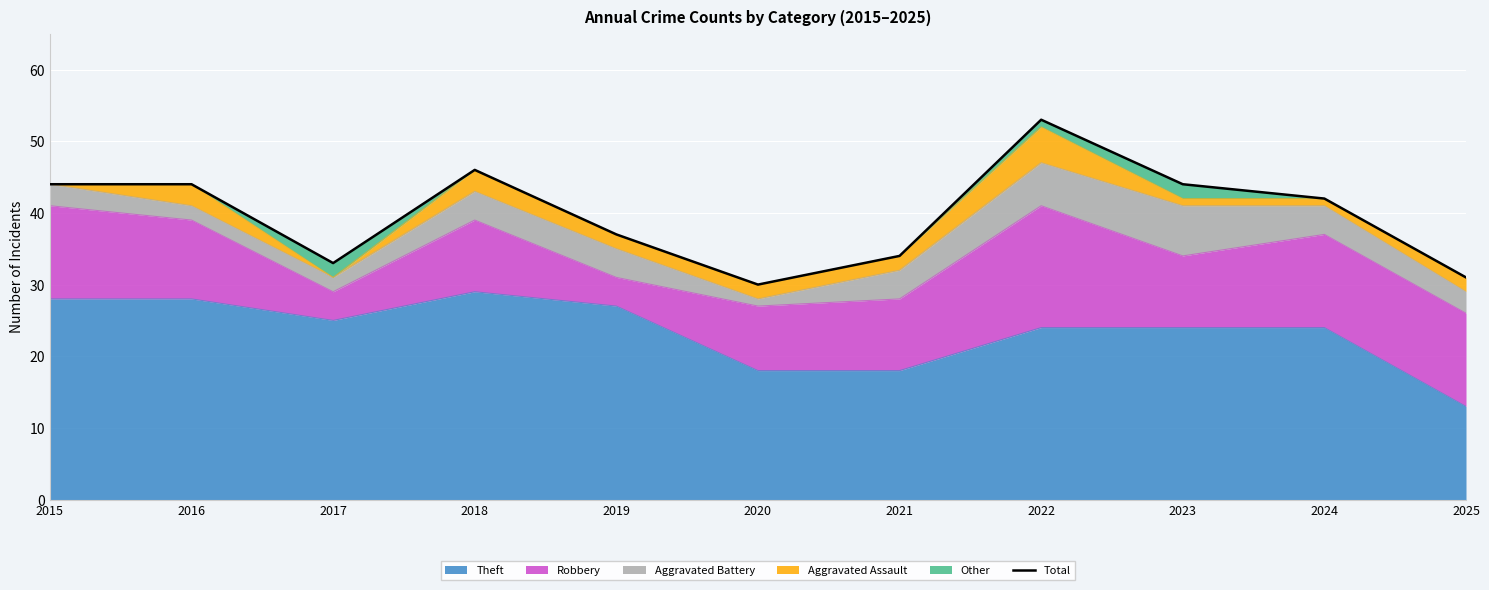

Where is the first local minimum?

2017